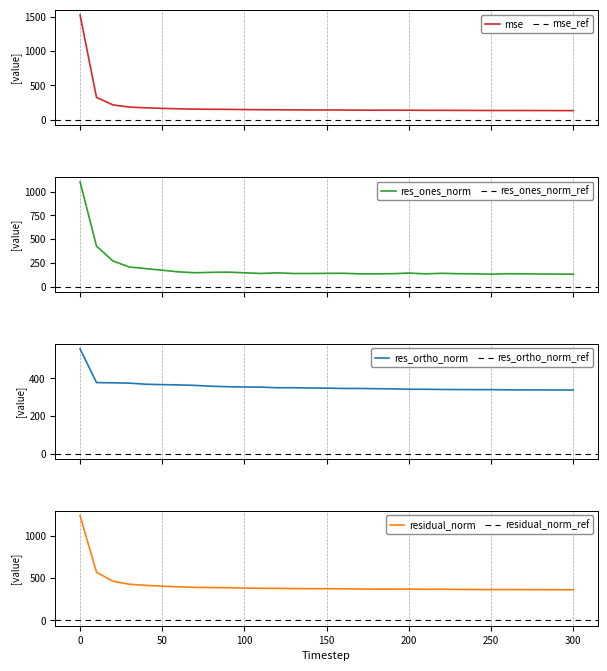

Rank the series at 190 from lowest to highest value.

res_ones_norm, mse, res_ortho_norm, residual_norm